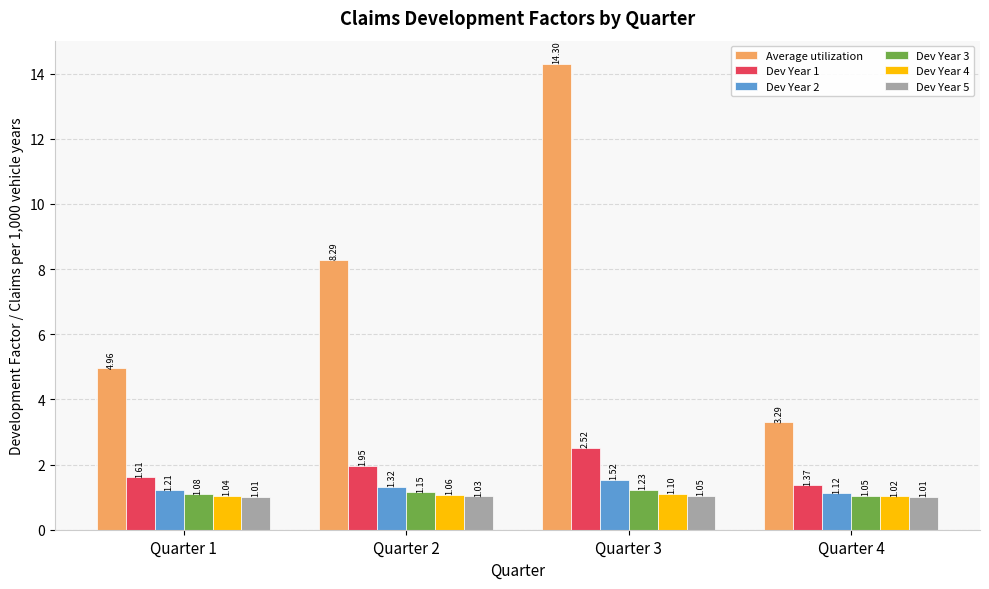

Is it true that Dev Year 1 equals 0.7 at Quarter 3?

False